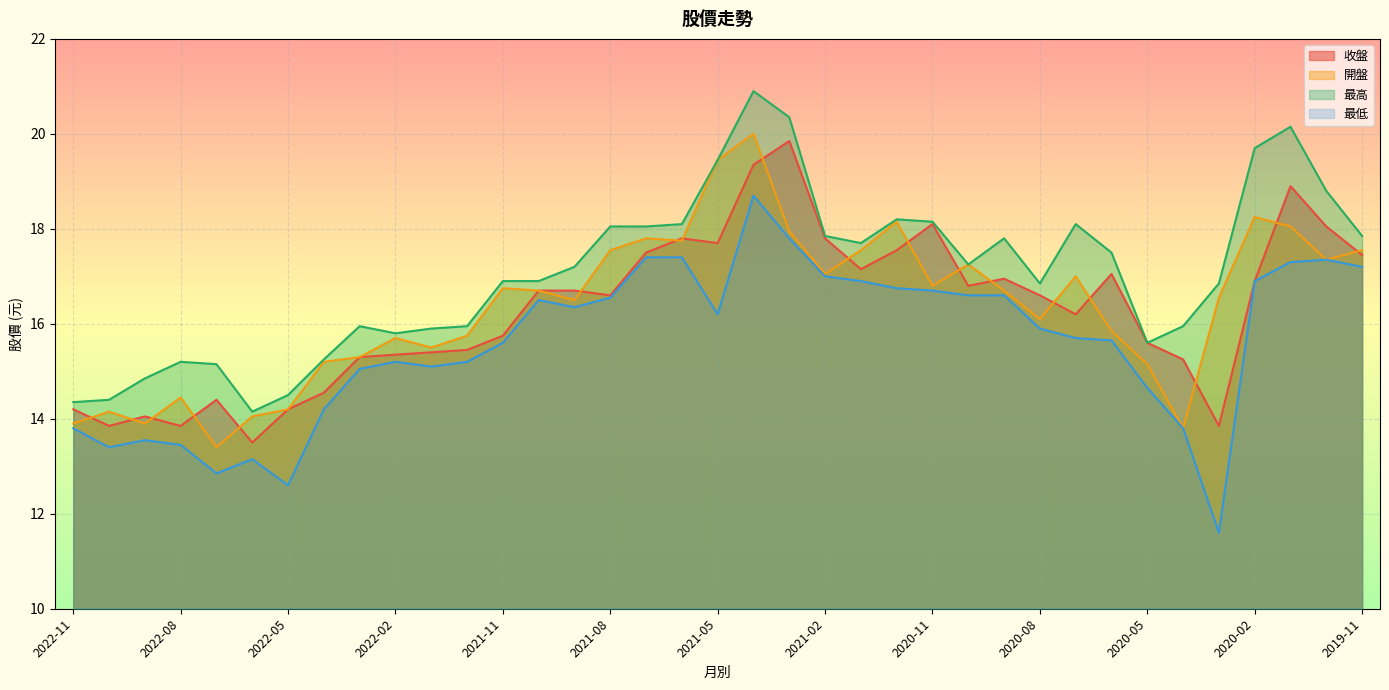

True or false: 最低 has a value of 16.6 at 2020-09.

True